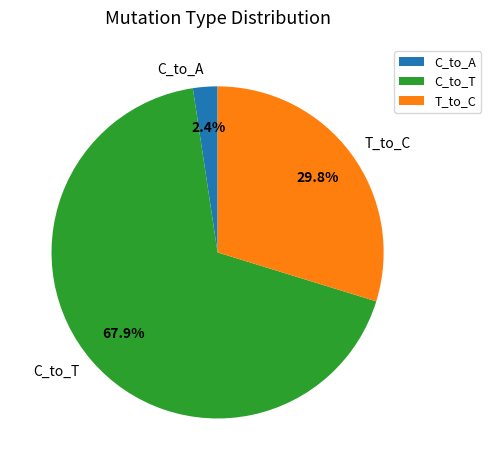

Rank the categories by value from lowest to highest.

C_to_A, T_to_C, C_to_T